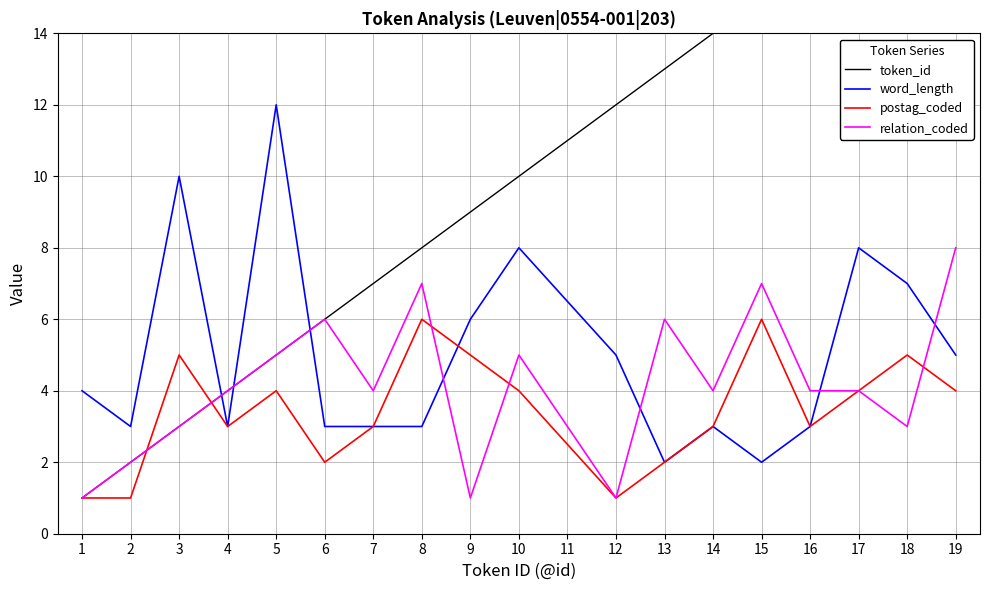

Which series has the largest total across all categories?

token_id